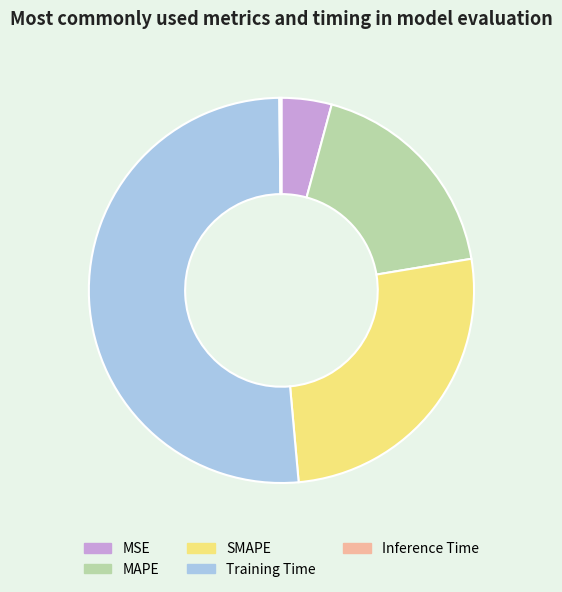

Which category has the biggest portion of the pie?

Training Time